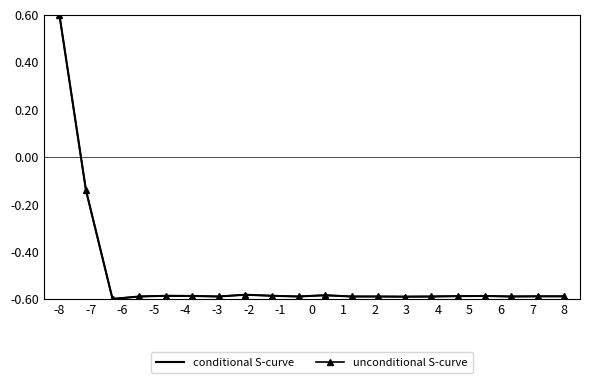

What is the greatest value displayed?

0.6